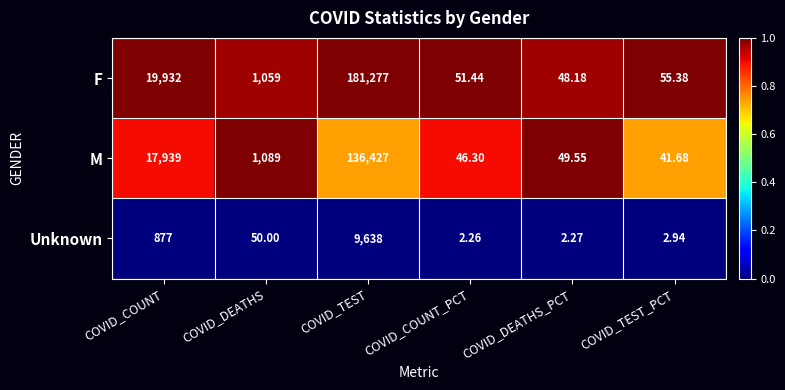

What is the difference between the highest and lowest values at COVID_TEST_PCT?

52.4